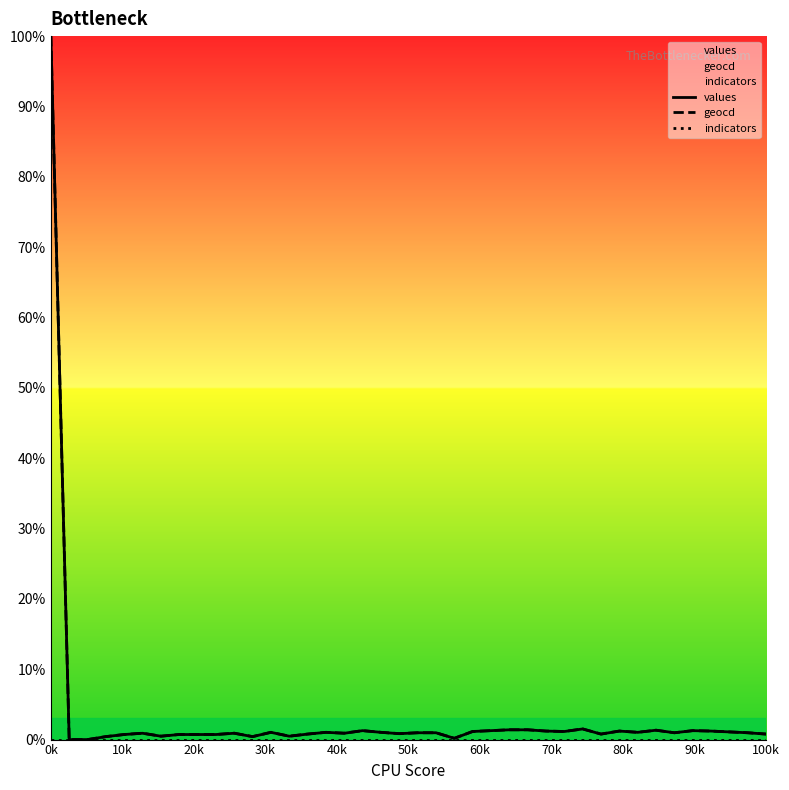

True or false: values and geocd cross at least once.

False